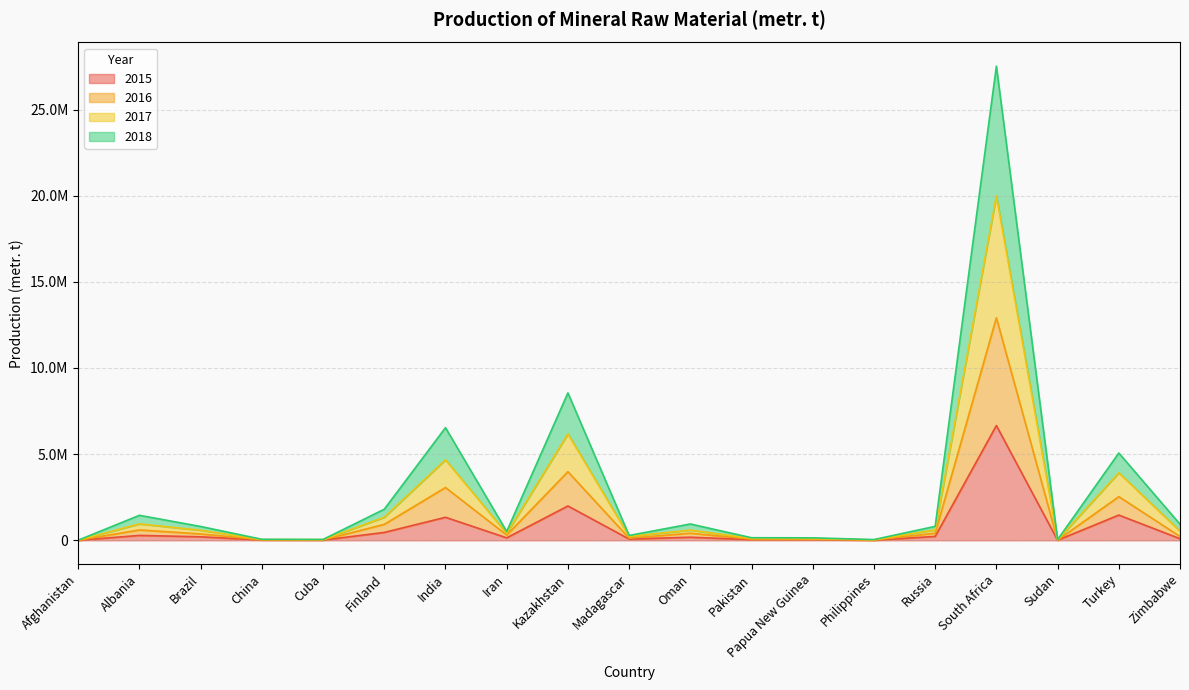

What position from the right is Philippines?

6